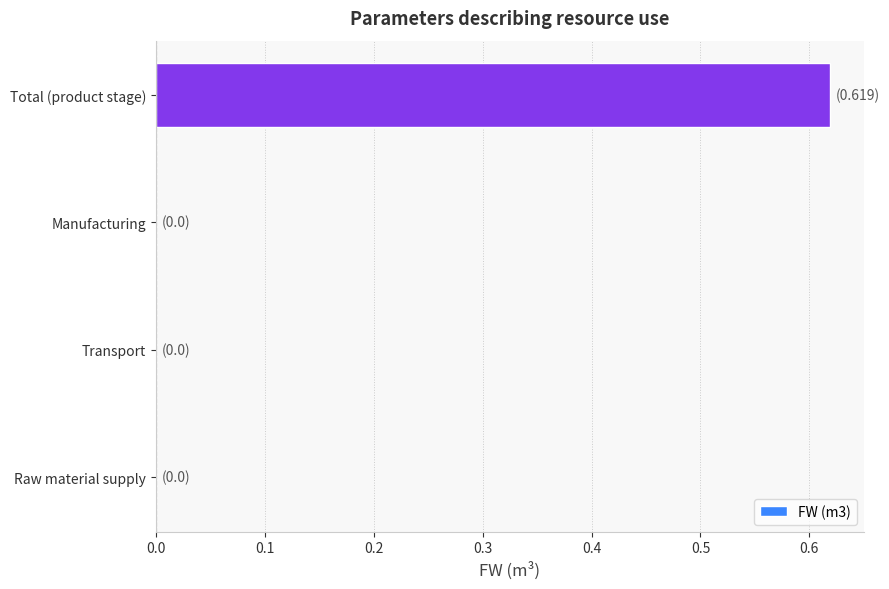

True or false: the data shows 0.4 at Total (product stage).

False